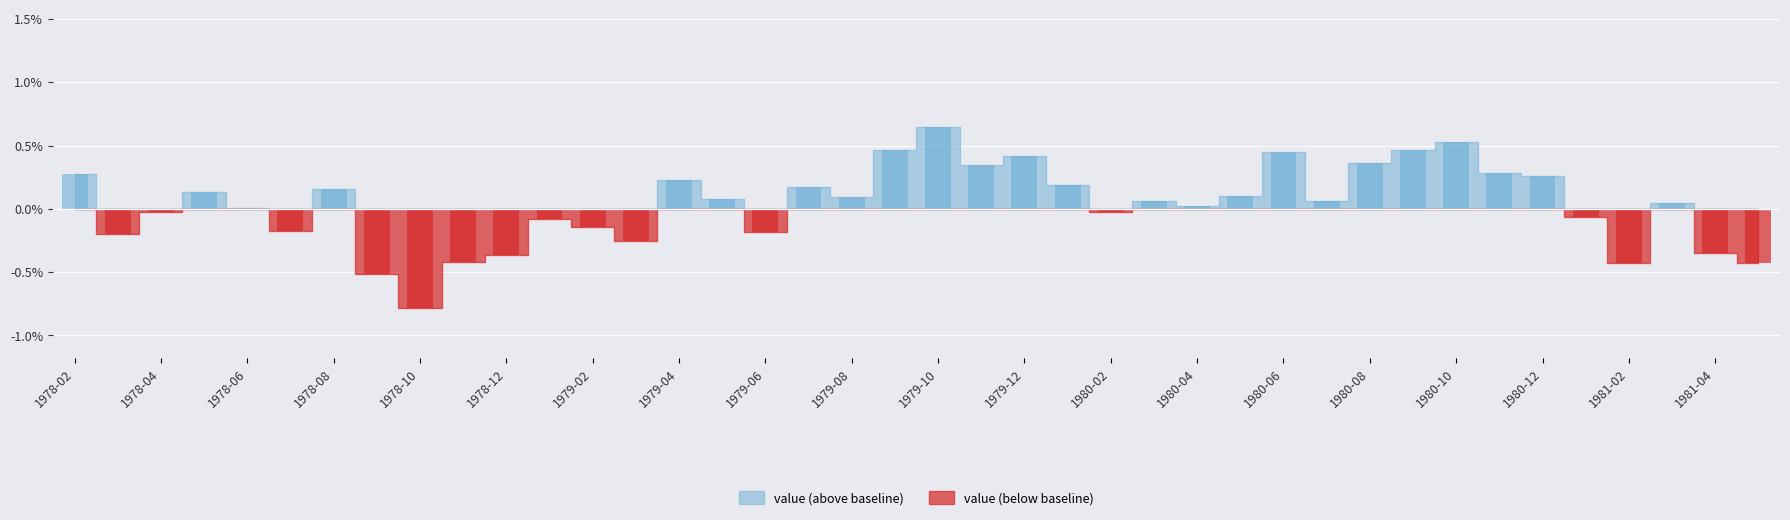

What is the difference between the maximum and minimum values?

1.4